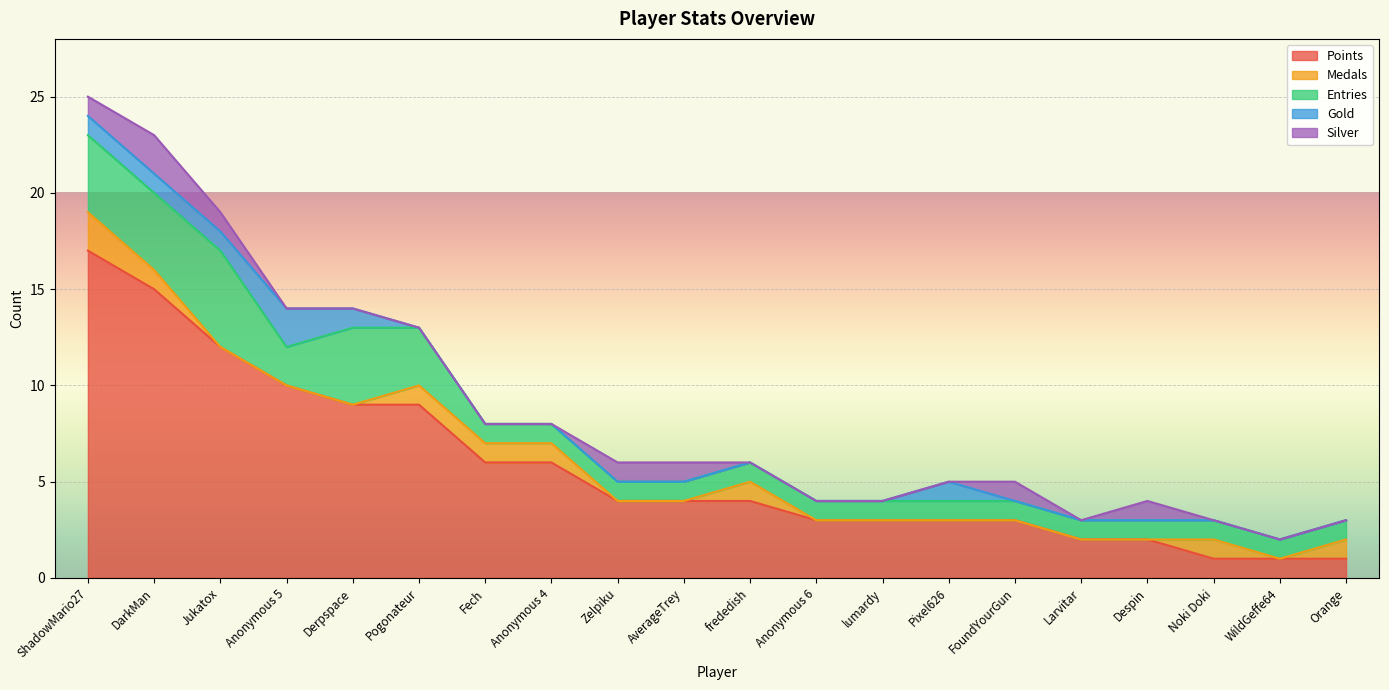

Which series has the largest total across all categories?

Points